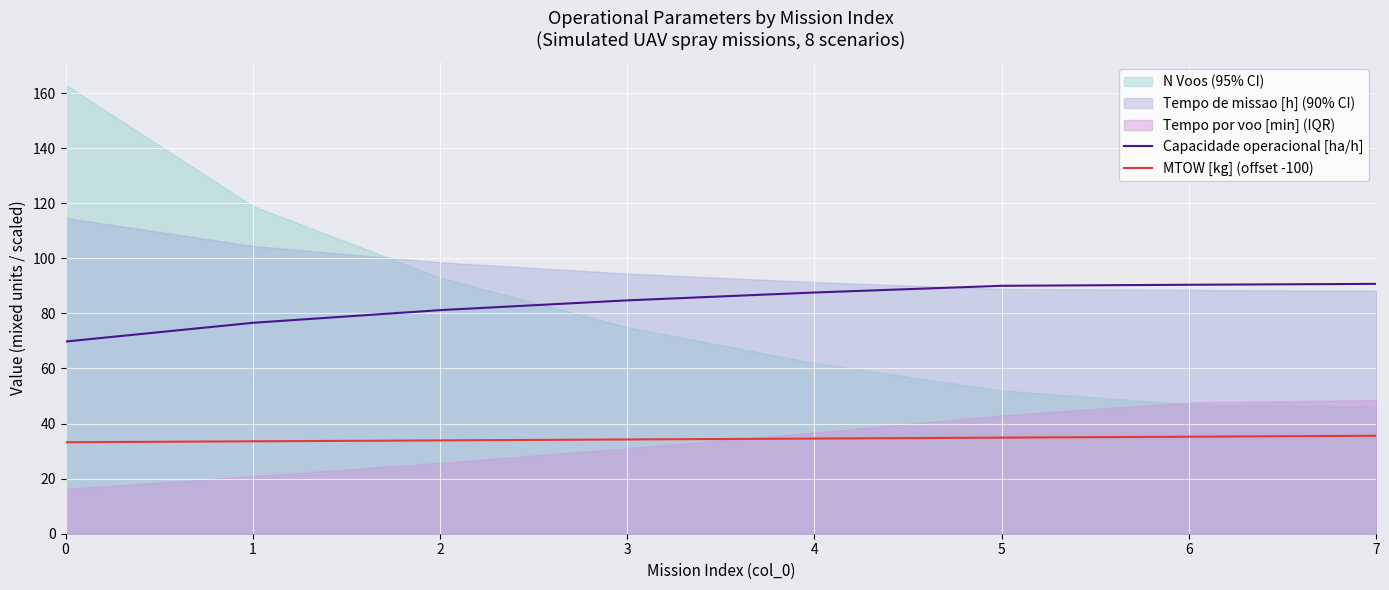

True or false: MTOW [kg] (offset -100) and Capacidade operacional [ha/h] intersect in this chart.

False